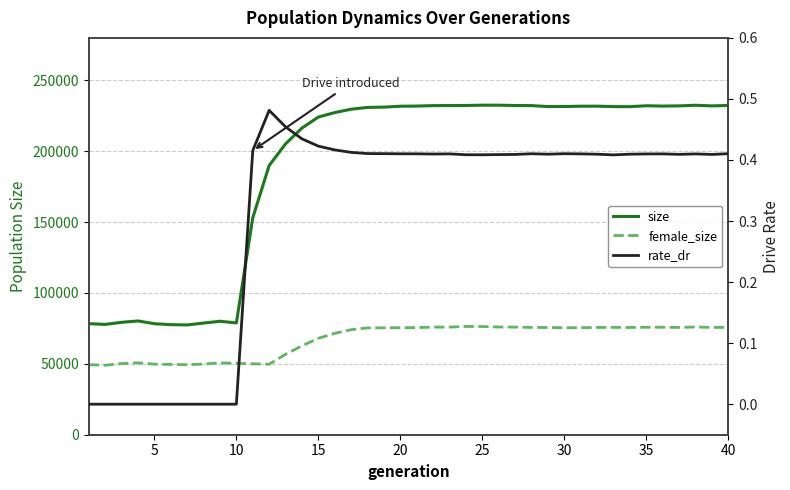

What is the minimum value for female_size?

49024.0